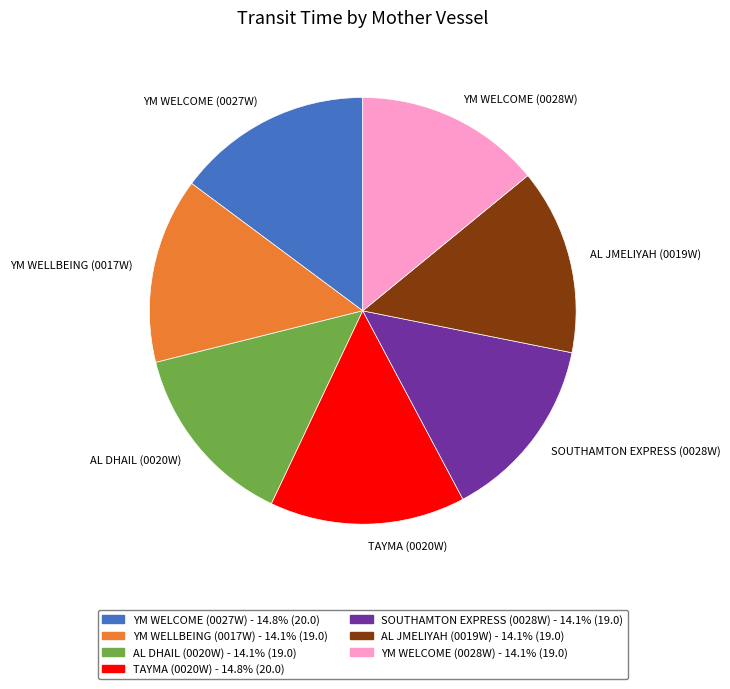

How many segments does this pie chart have?

7